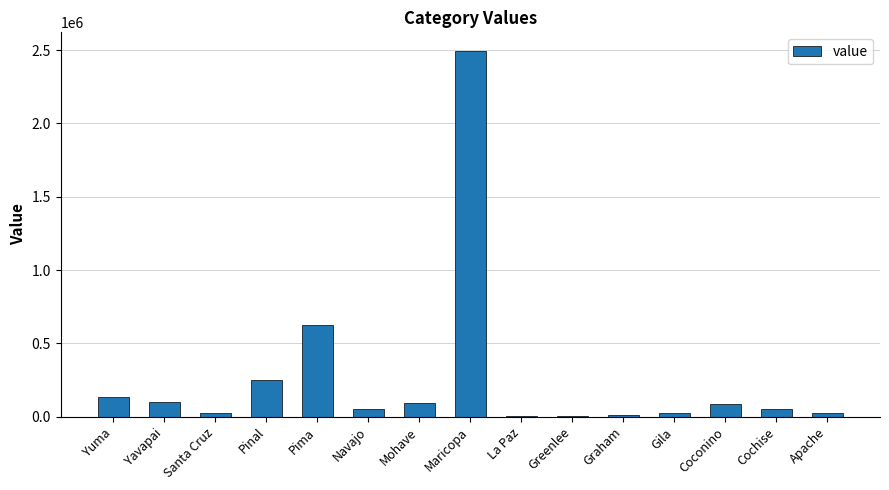

Is it true that the value at Maricopa is 2495786?

True